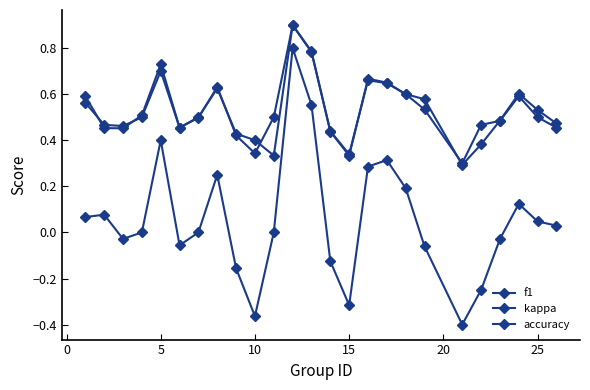

What is the difference between the maximum and second lowest values in the kappa series?

1.2